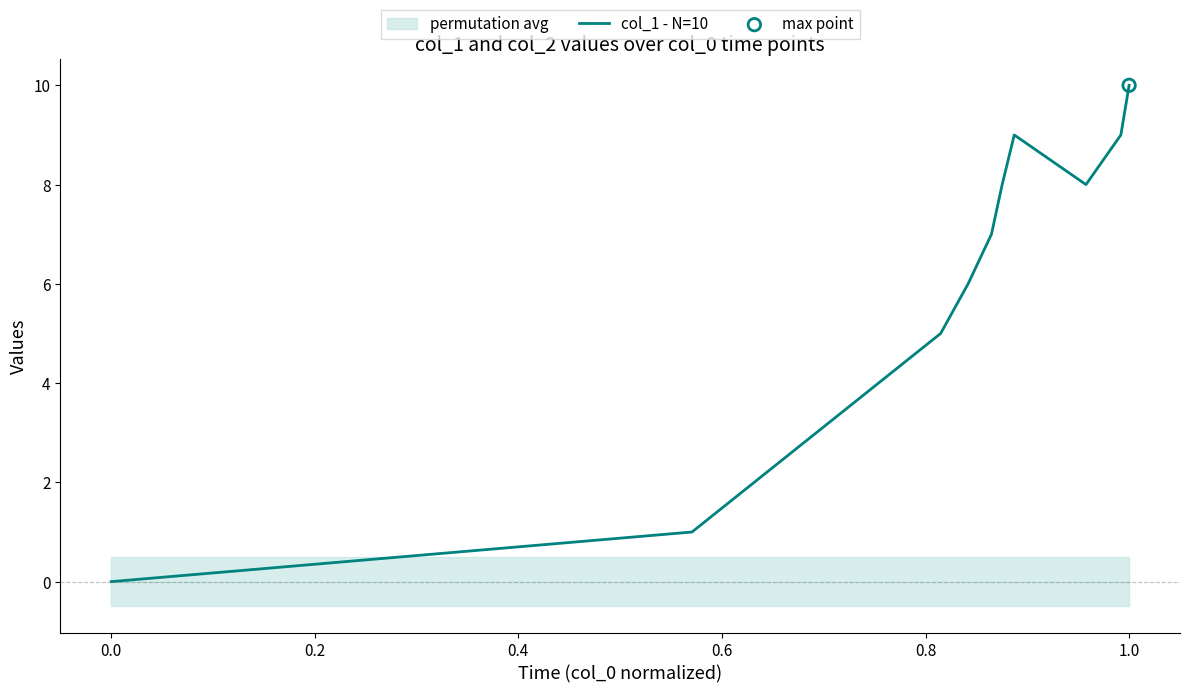

Which category has the highest value in the col_1 - N=10 series?

1.0